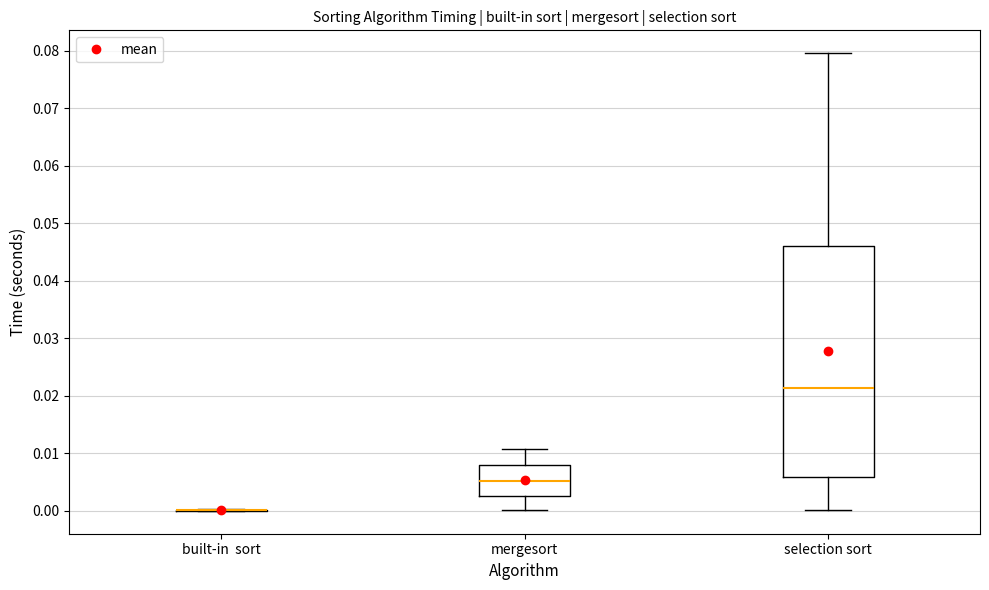

Which box is the tallest, from its lower edge to its upper edge?

selection sort